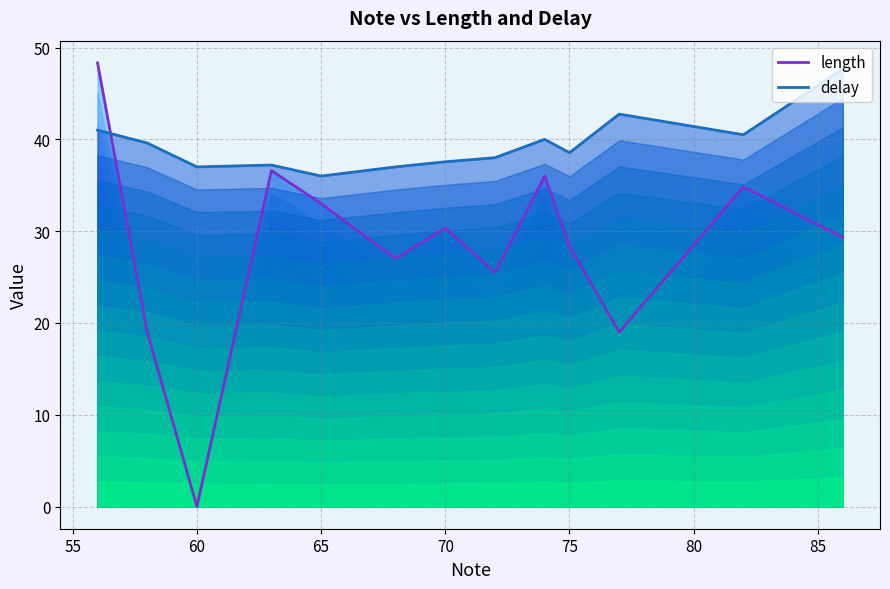

What is the sum of all delay values?

512.8